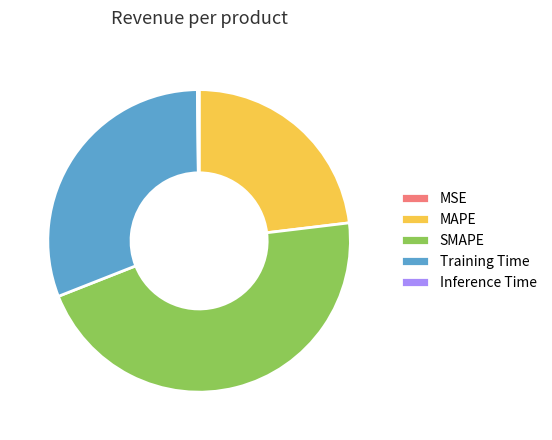

Is there a majority slice in this chart?

No